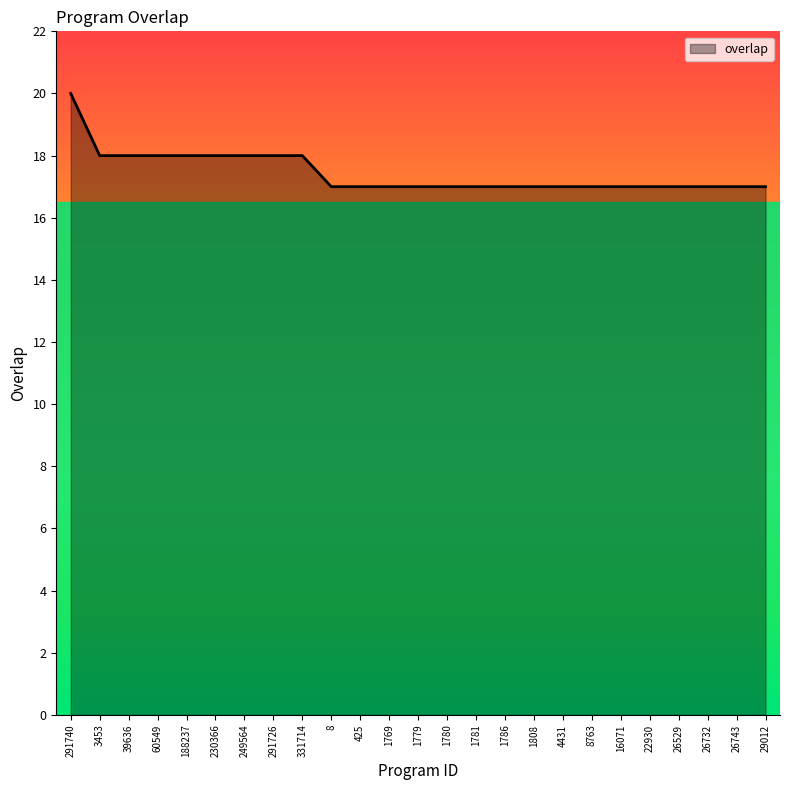

True or false: the data shows 8 at 4431.

False